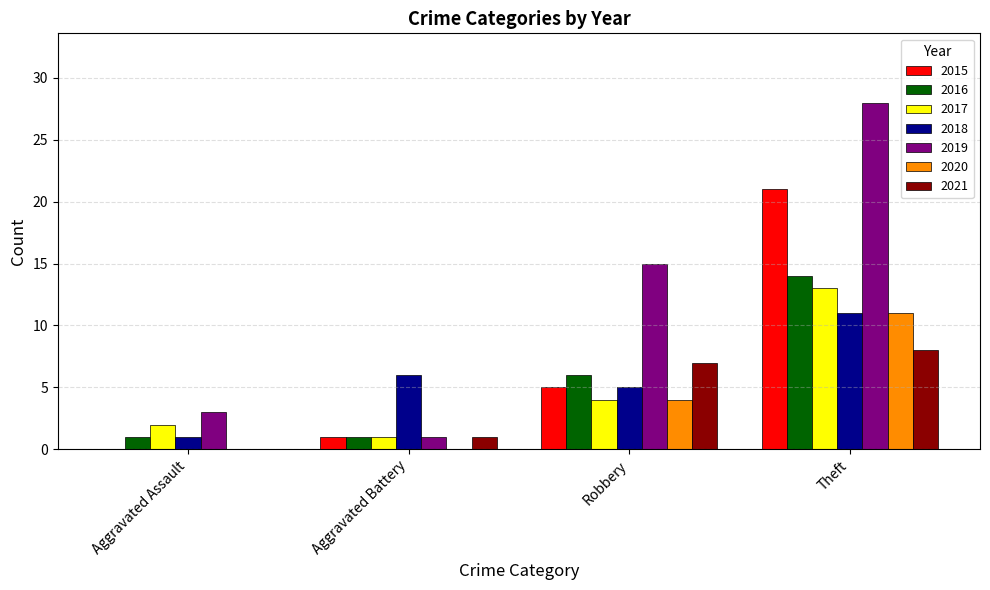

Which series changed the most between Aggravated Battery and Robbery?

2019